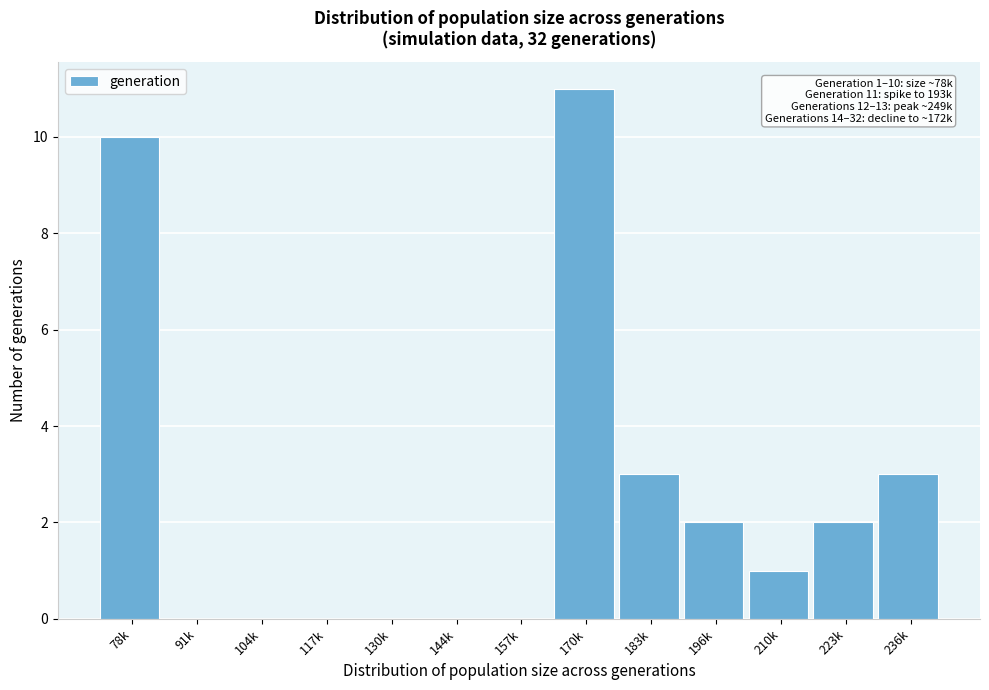

Reading left to right, extract all data points from this chart.

78k=10	91k=0	104k=0	117k=0	130k=0	144k=0	157k=0	170k=11	183k=3	196k=2	210k=1	223k=2	236k=3